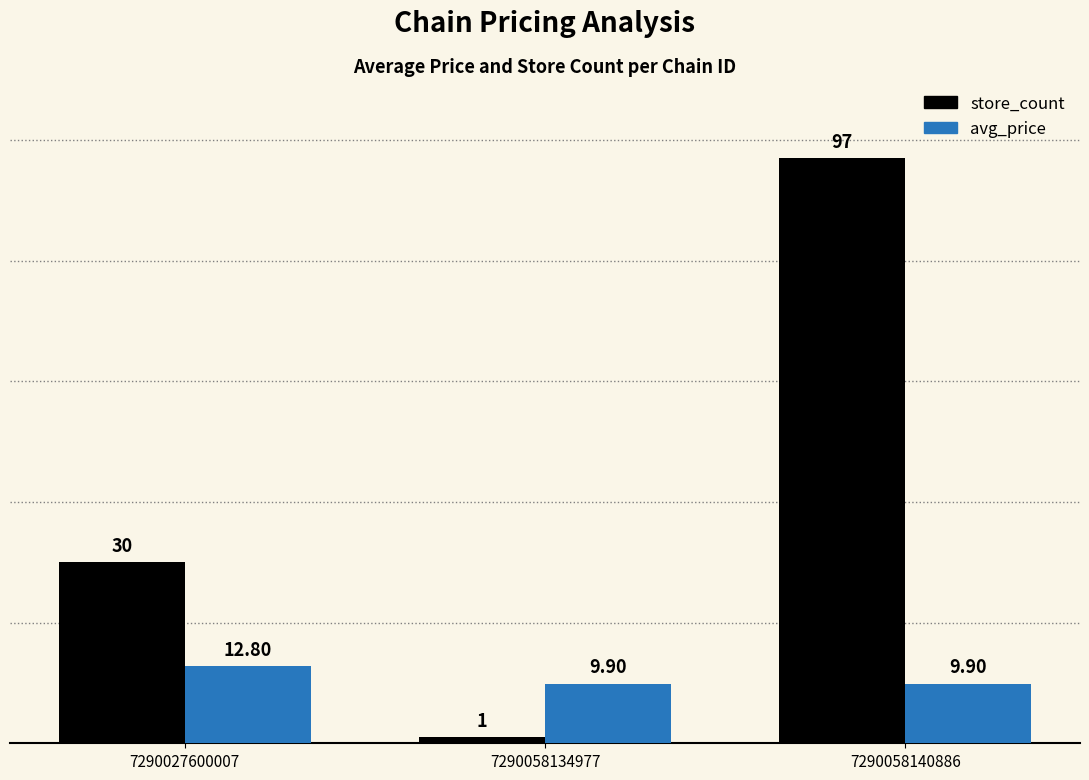

Which series changed the most between 7290027600007 and 7290058140886?

store_count